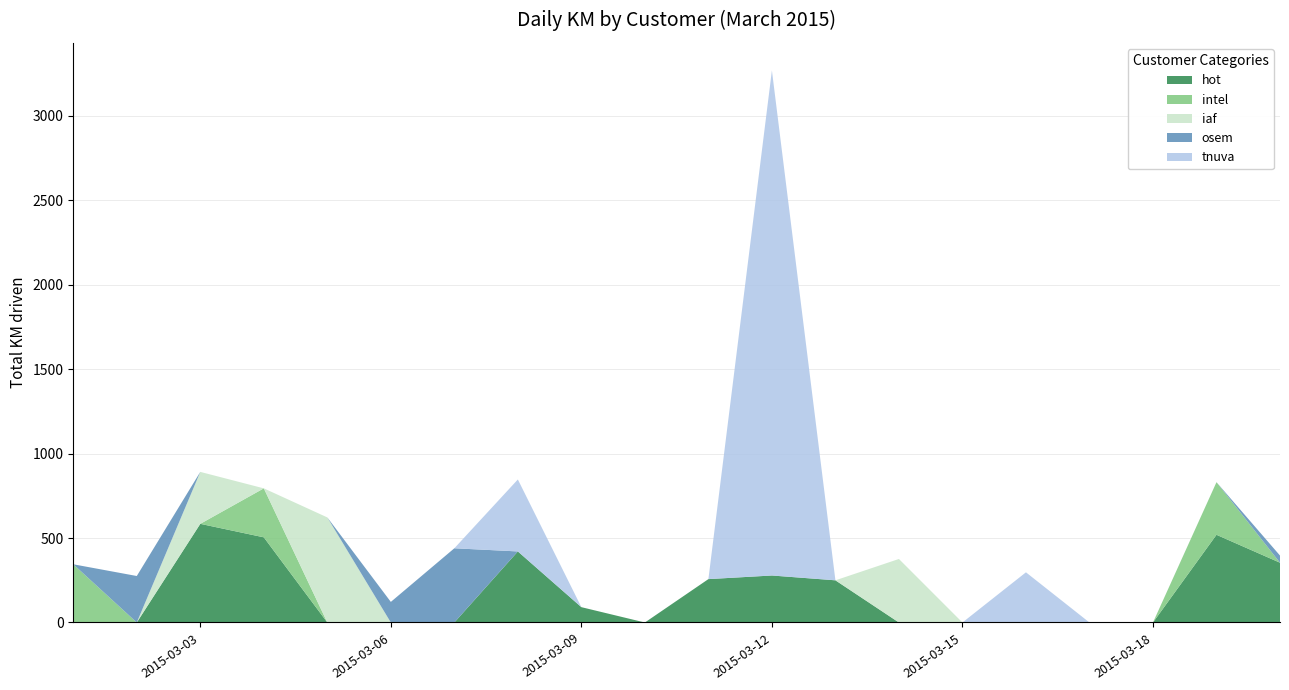

Reading right to left, transcribe all the data shown in this chart.

hot: 353.8	519.0	0.0	0.0	0.0	0.0	0.0	249.6	278.1	256.7	0.0	90.7	420.5	0.0	0.0	0.0	504.0	583.8	0.0	0.0
intel: 0.0	311.2	0.0	0.0	0.0	0.0	0.0	0.0	0.0	0.0	0.0	0.0	0.0	0.0	0.0	0.0	289.8	0.0	0.0	344.5
iaf: 0.0	0.0	0.0	0.0	0.0	0.0	375.9	0.0	0.0	0.0	0.0	0.0	0.0	0.0	0.0	621.8	0.0	307.4	0.0	0.0
osem: 42.3	0.0	0.0	0.0	0.0	0.0	0.0	0.0	0.0	0.0	0.0	0.0	0.0	439.2	121.8	0.0	0.0	0.0	275.1	0.0
tnuva: 0.0	0.0	0.0	0.0	296.9	0.0	0.0	0.0	2989.0	0.0	0.0	0.0	425.9	0.0	0.0	0.0	0.0	0.0	0.0	0.0